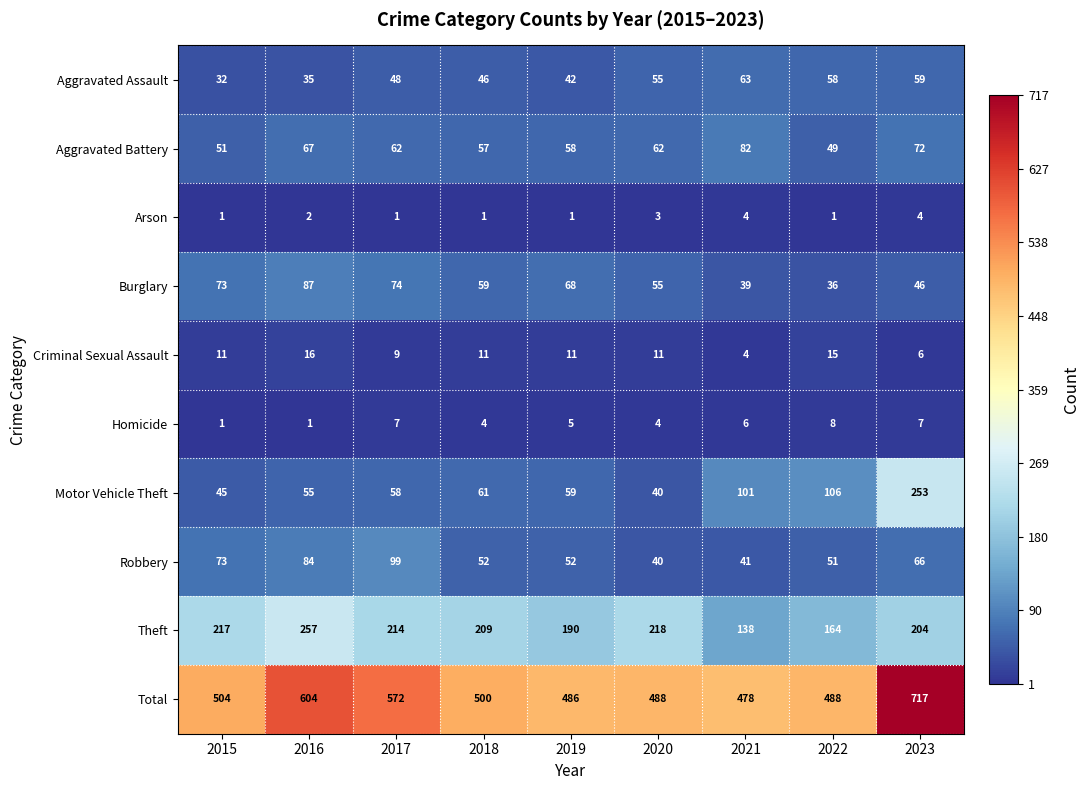

Rank the categories by Aggravated Assault value from lowest to highest.

2015, 2016, 2019, 2018, 2017, 2020, 2022, 2023, 2021